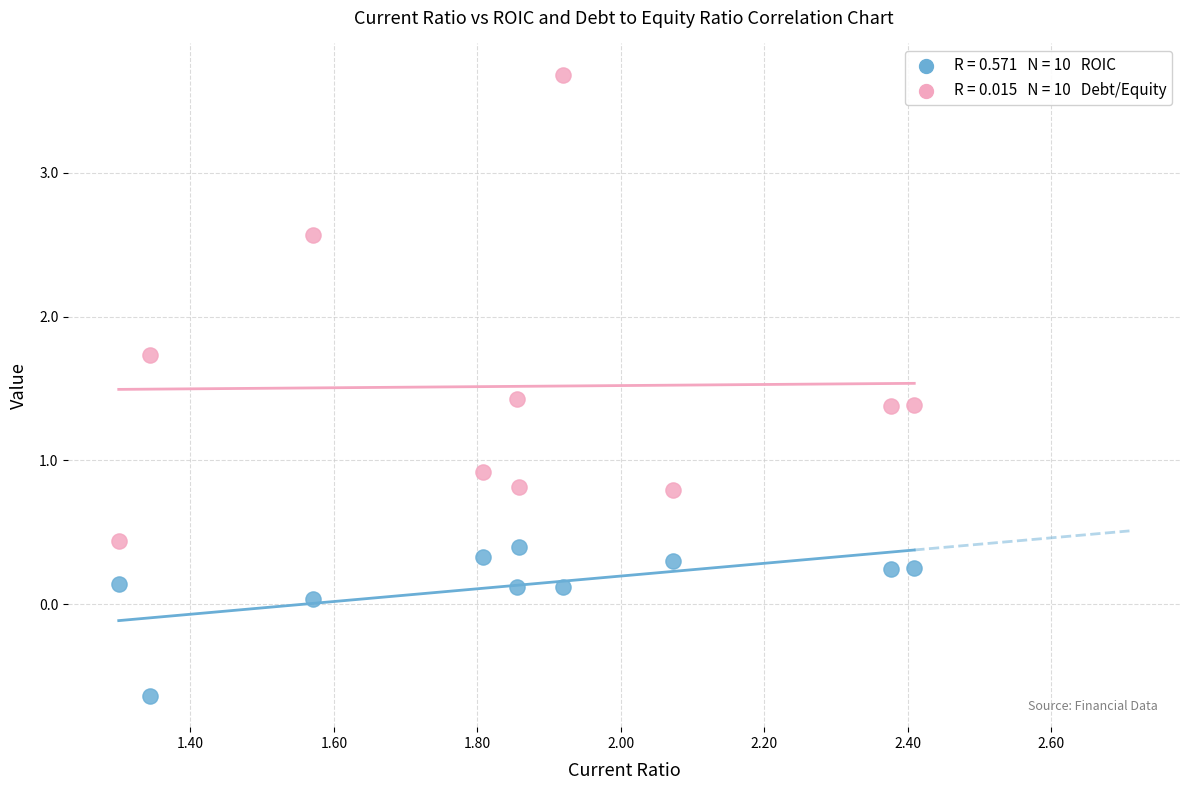

Across all data points, what is the range of X values (max minus min)?

1.1